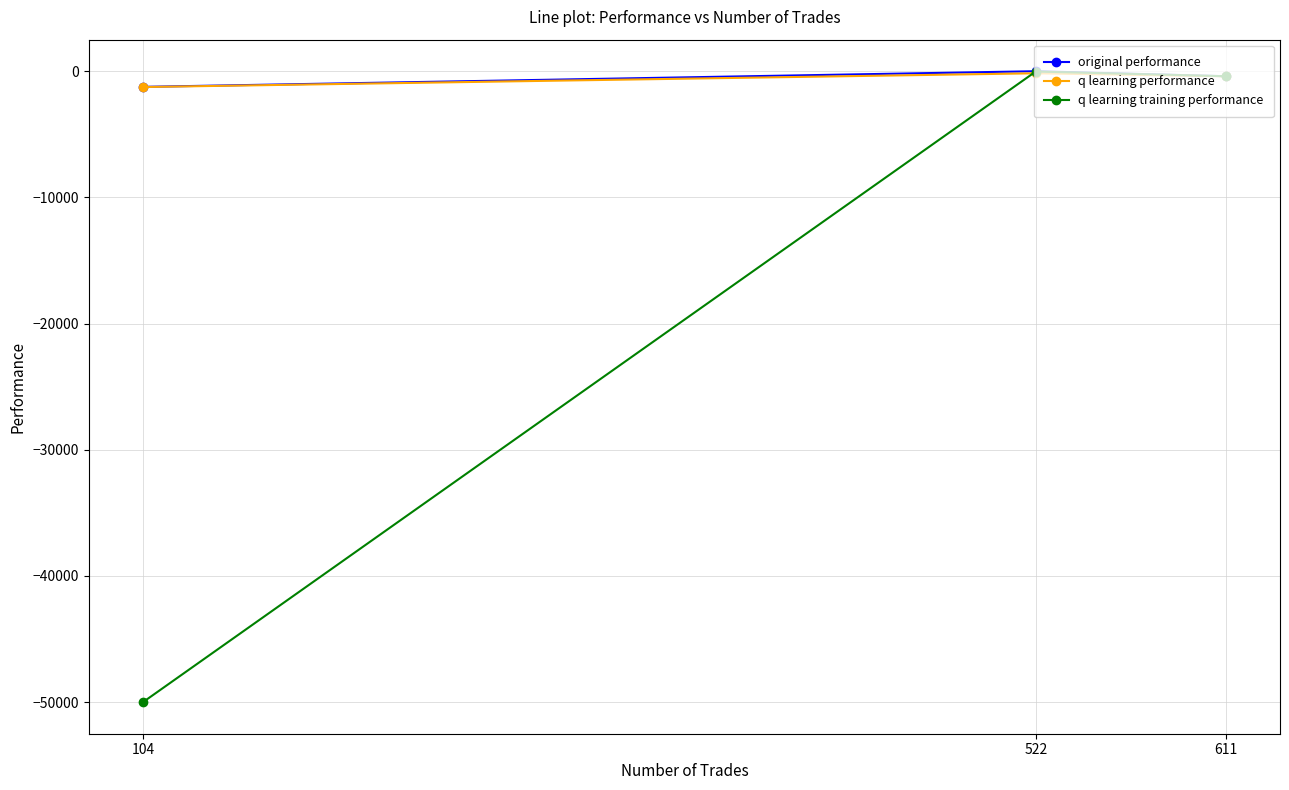

Reading right to left, transcribe all the data shown in this chart.

original performance: 611=-408.4	522=-8.9	104=-1248.7
q learning performance: 611=-413.8	522=-172.4	104=-1262.6
q learning training performance: 611=-404.6	522=-32.3	104=-50000.0